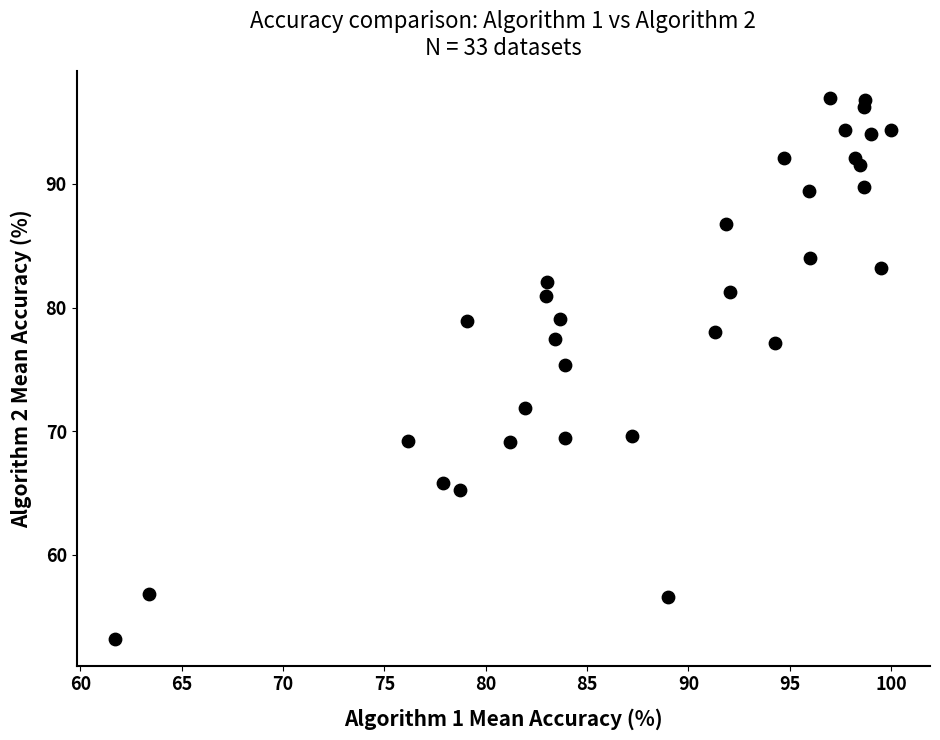

What is the range of Y values (max minus min)?

43.7